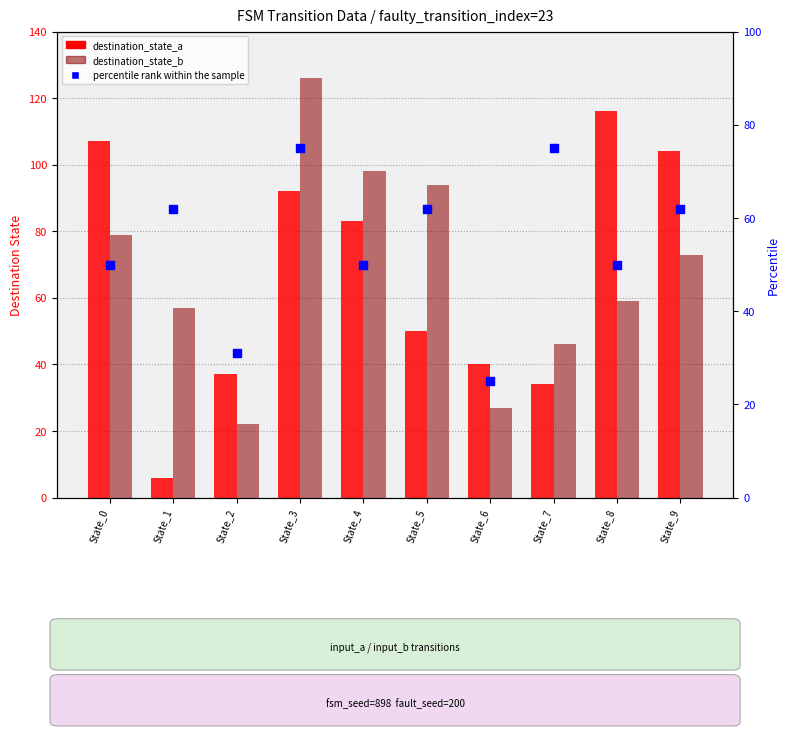

Which series reaches the minimum Y coordinate?

destination_state_a